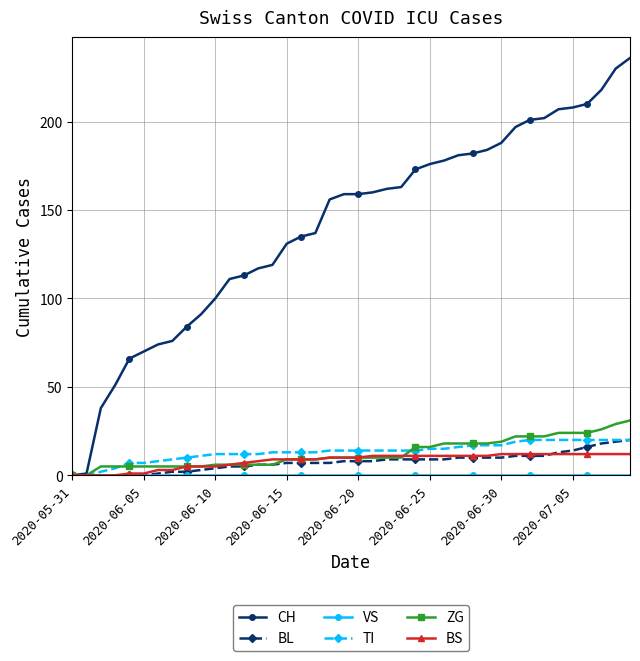

Which series has the widest spread of values?

CH